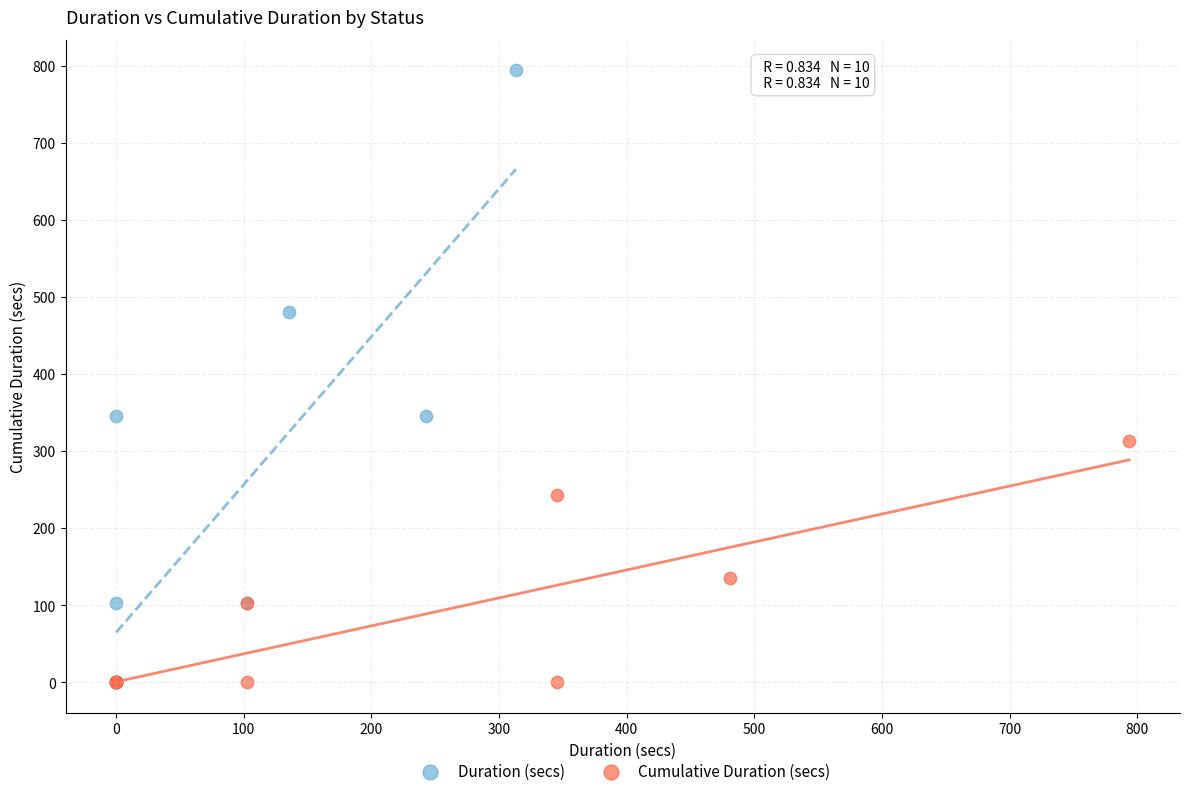

Which series has the widest spread of Y values?

Duration (secs)